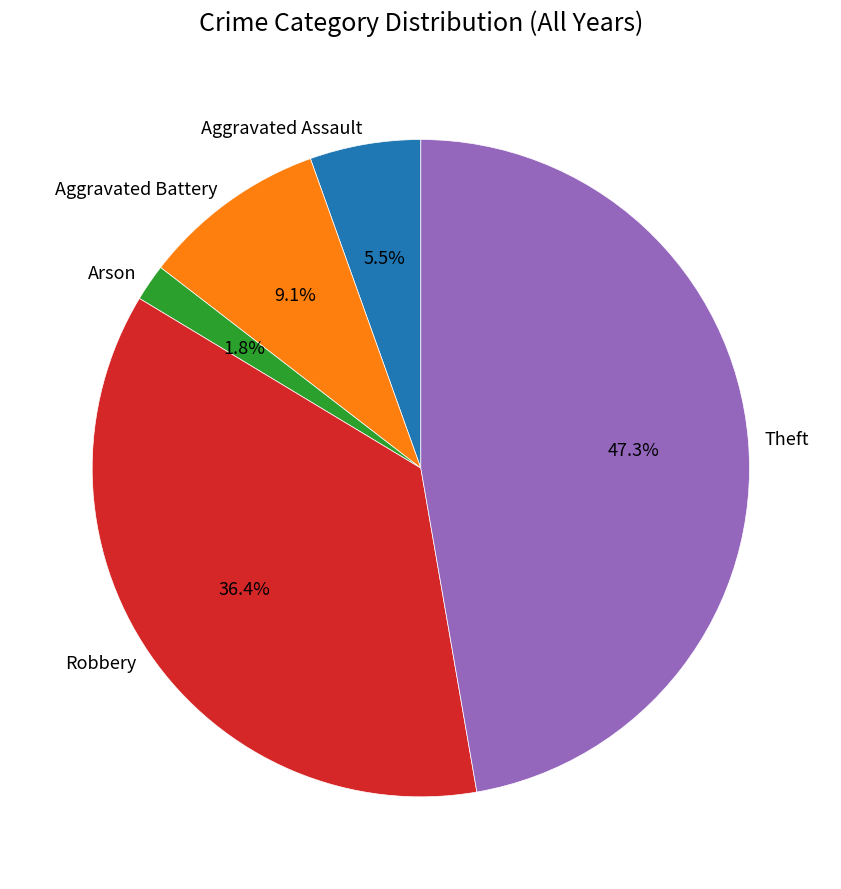

What is the ratio of the value at Aggravated Assault to the value at Robbery?

0.2